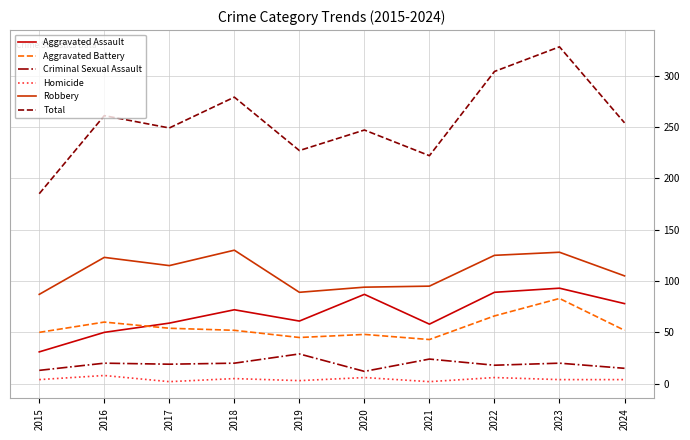

At how many categories does at least one series exceed 178?

10